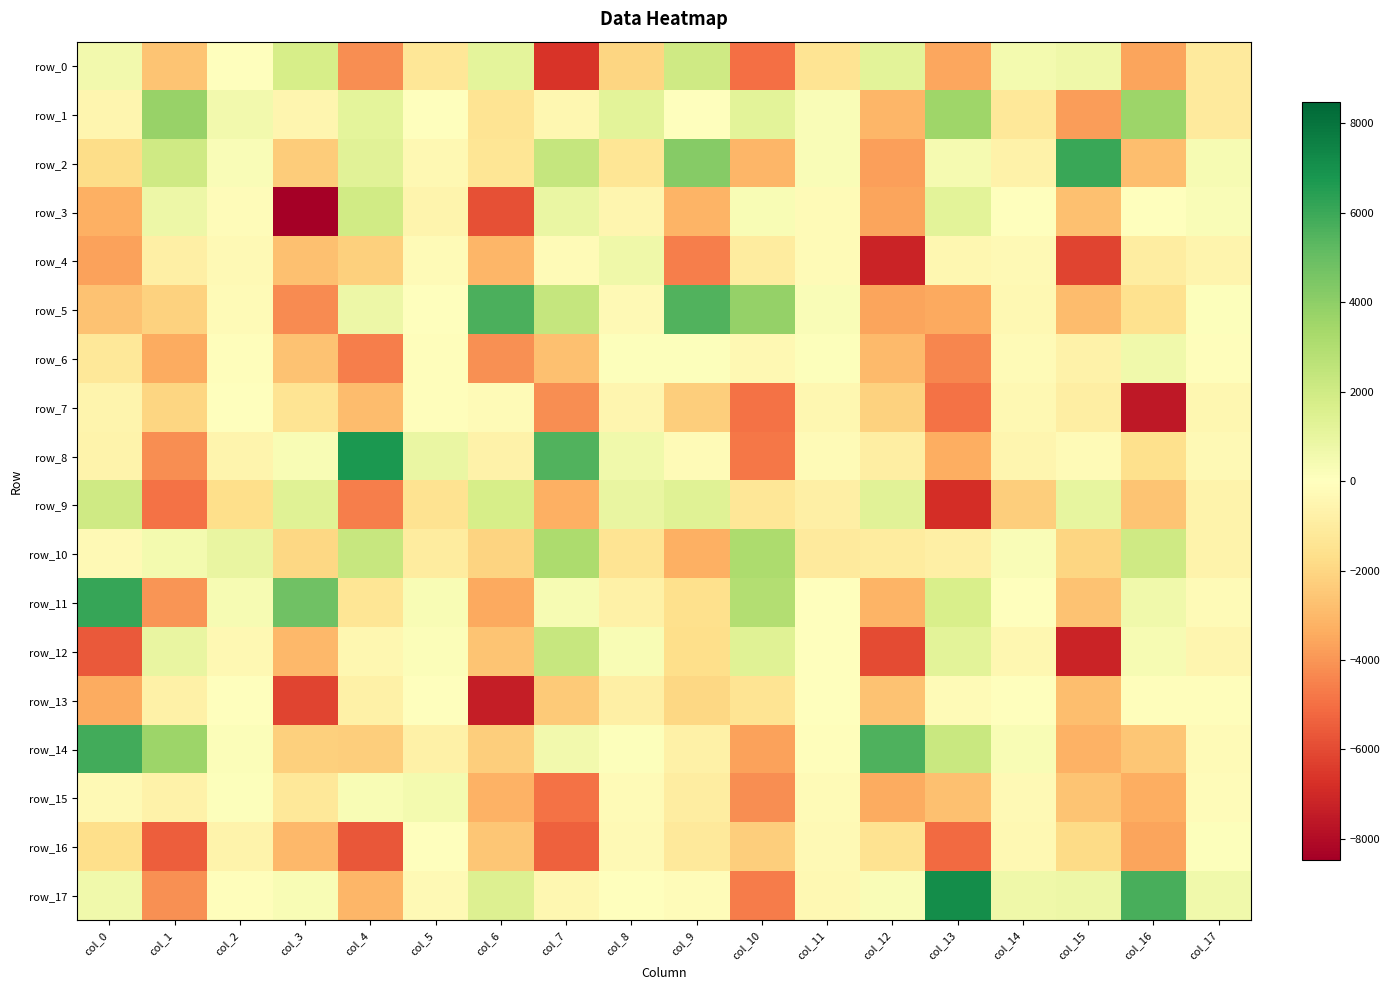

What is the difference between the highest and lowest values at col_16?

13296.1